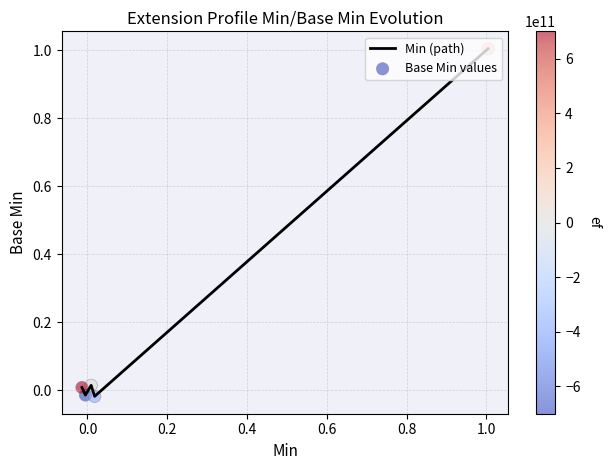

What is the maximum value shown in the chart?

1.0